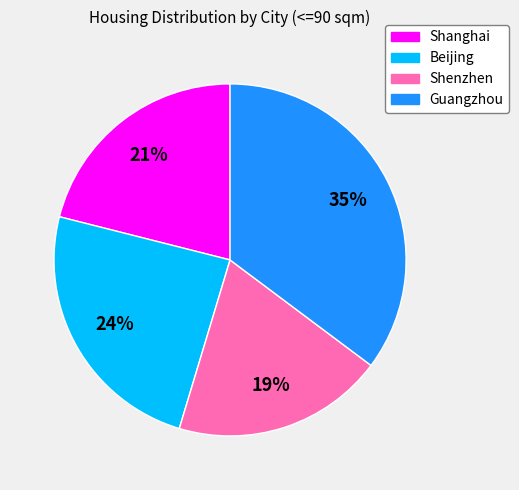

Is Shanghai the majority of the pie?

No